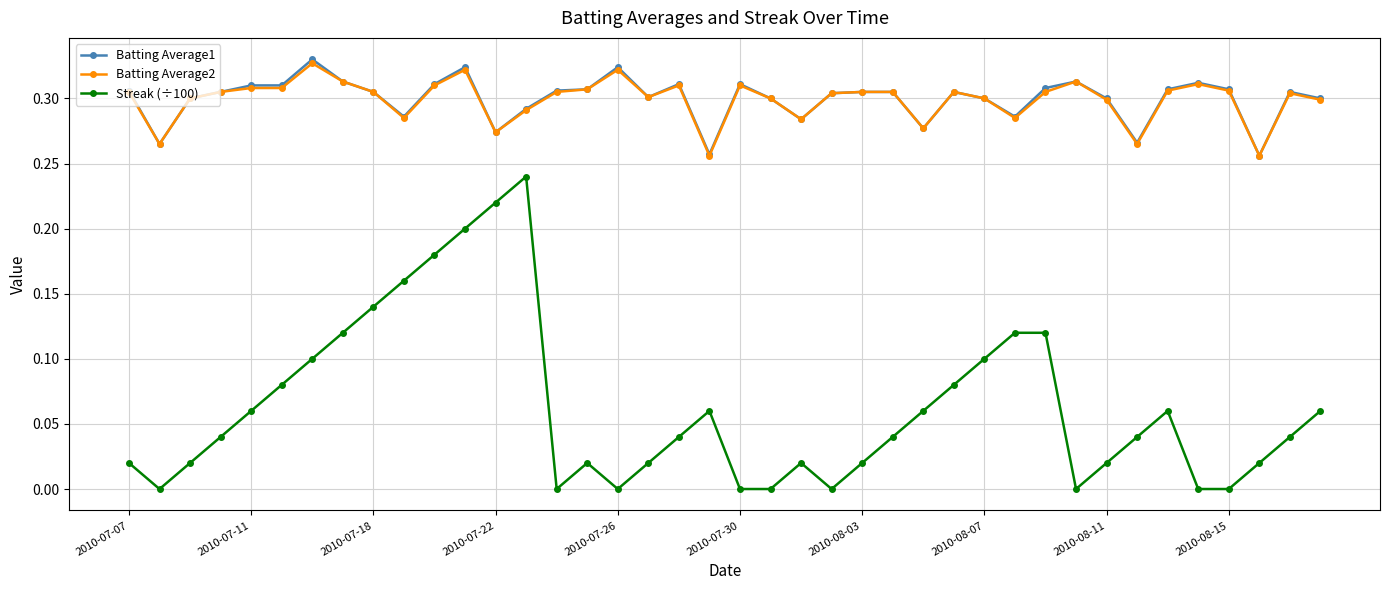

Which series has the widest spread of values?

Streak (÷100)